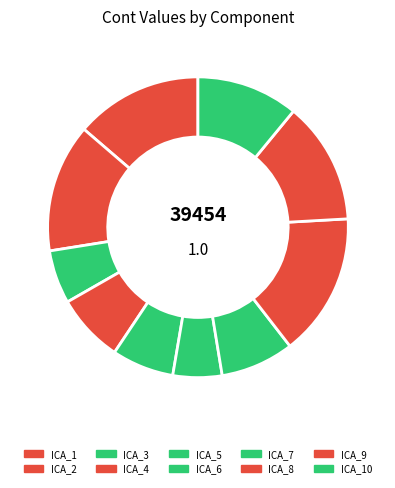

Count the number of slices in the pie.

10